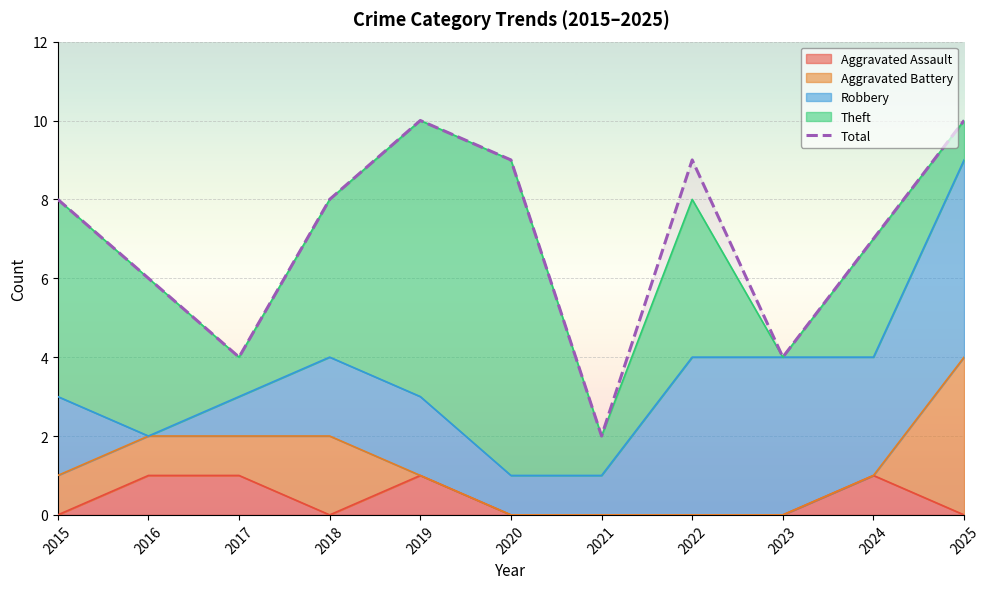

At which label does the data first exceed 8?

2019